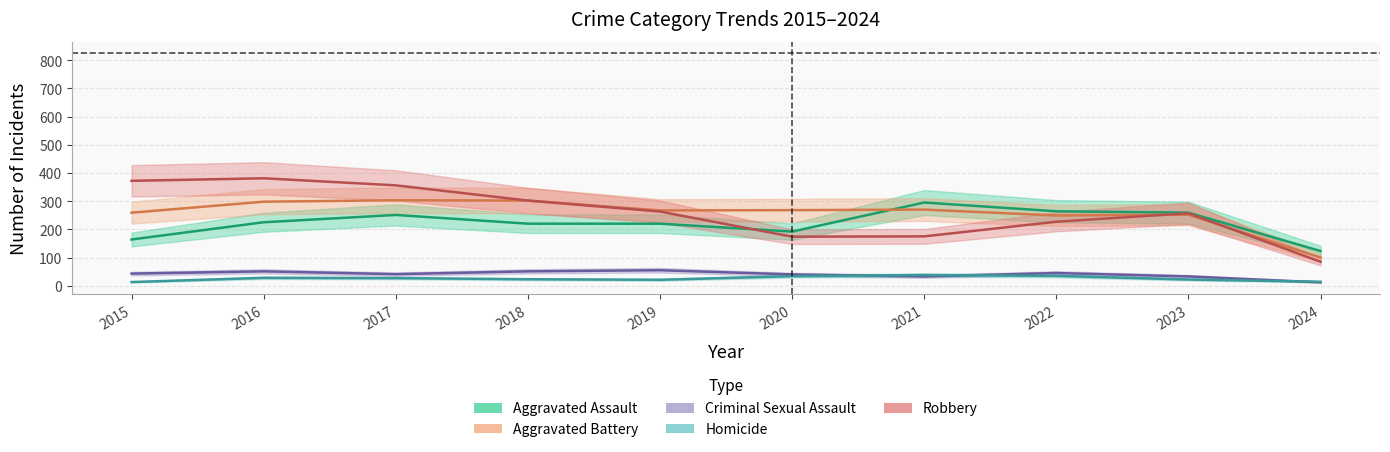

How many values in the Robbery series exceed 263?

4